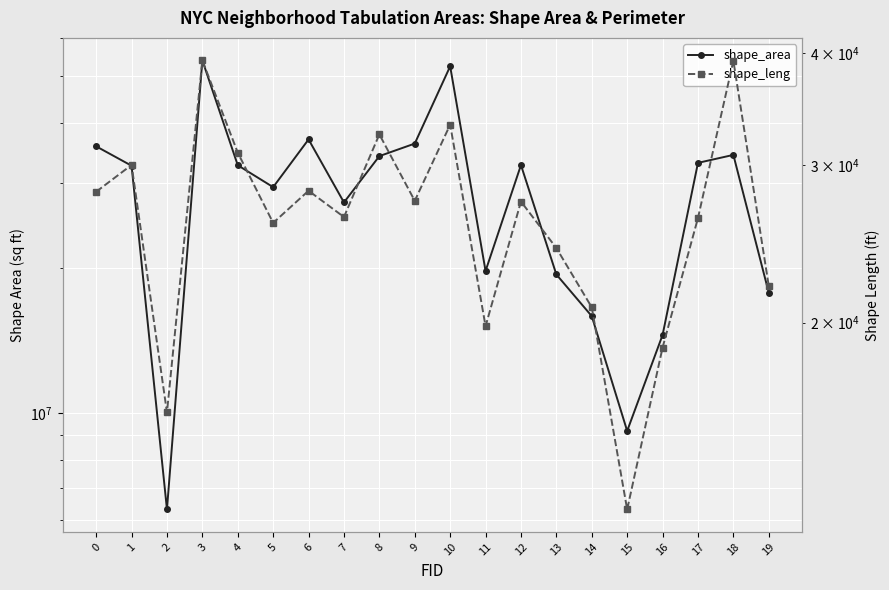

At which category is the sum across all series the highest?

3